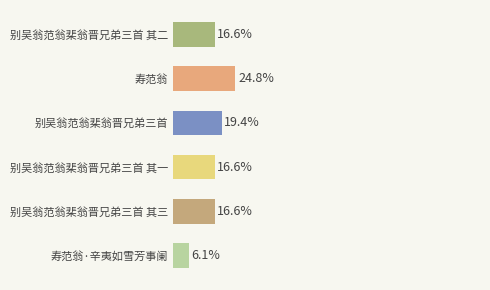

Does the chart contain any negative values?

No